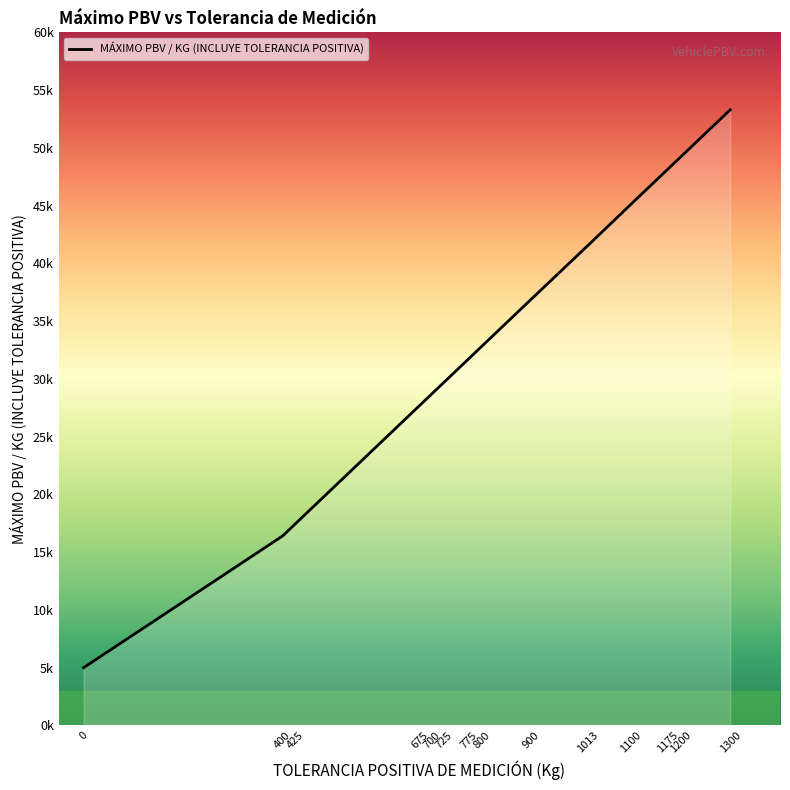

At which label is the value closest to 29?

700